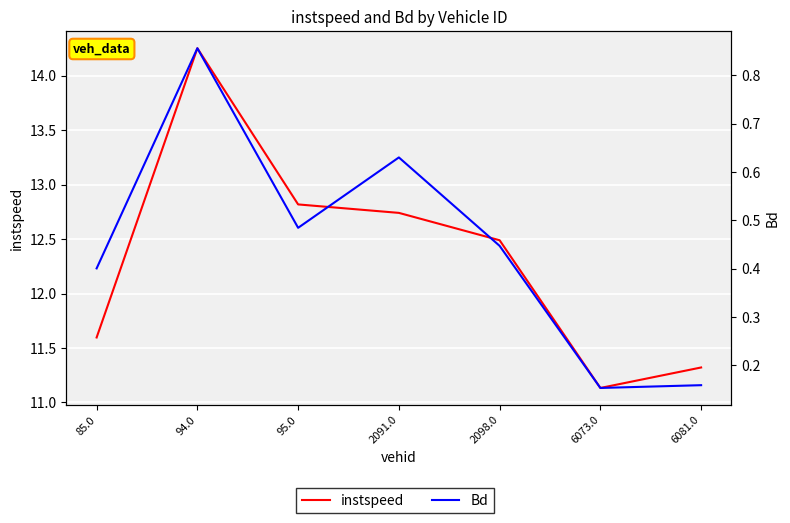

True or false: instspeed has a value of 5.3 at 6081.0.

False